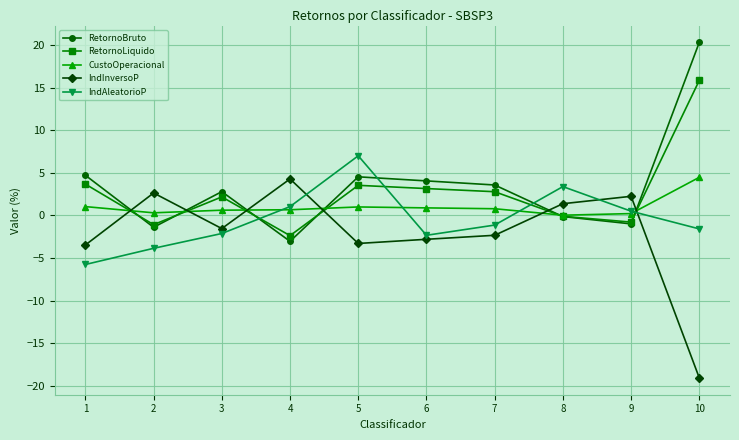

Which series has the largest total across all categories?

RetornoBruto